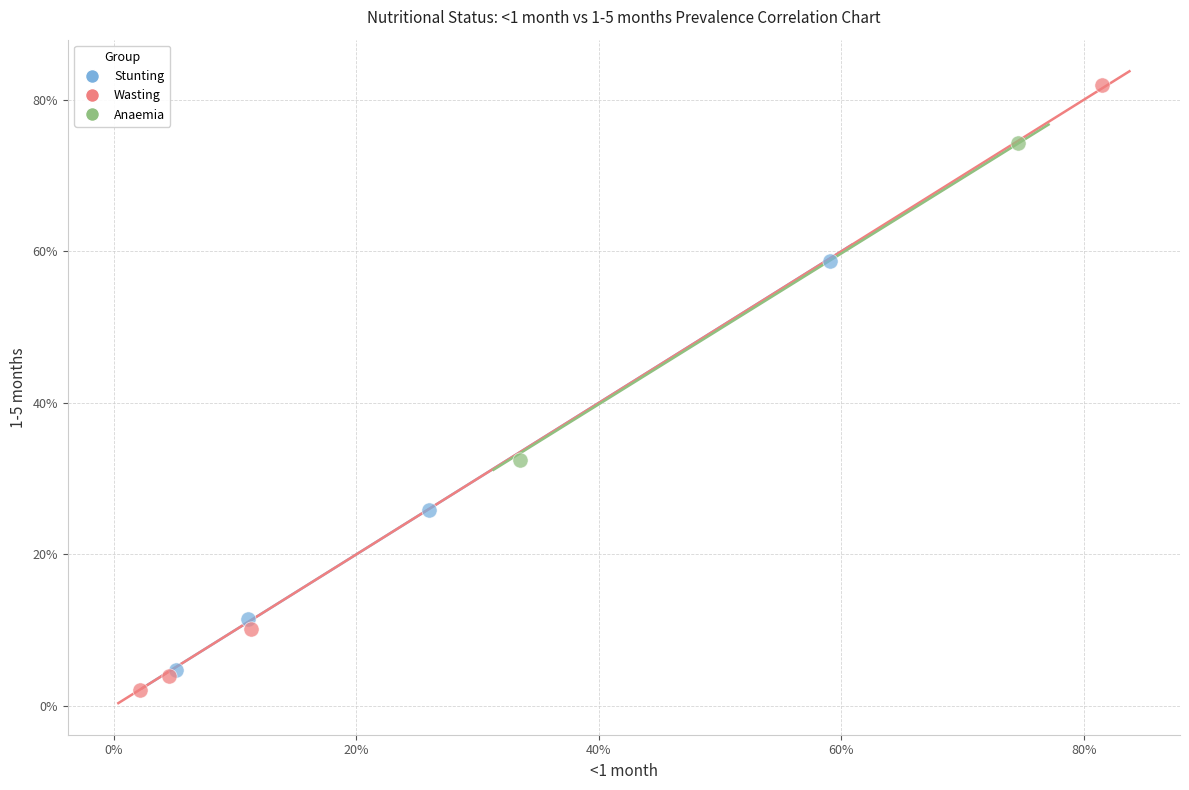

What are all the series names shown in the legend?

Stunting, Wasting, Anaemia